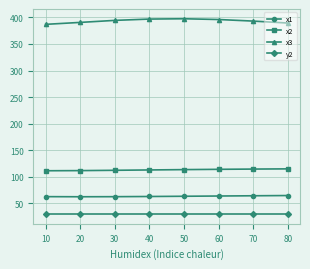

True or false: x3 and x1 intersect in this chart.

False